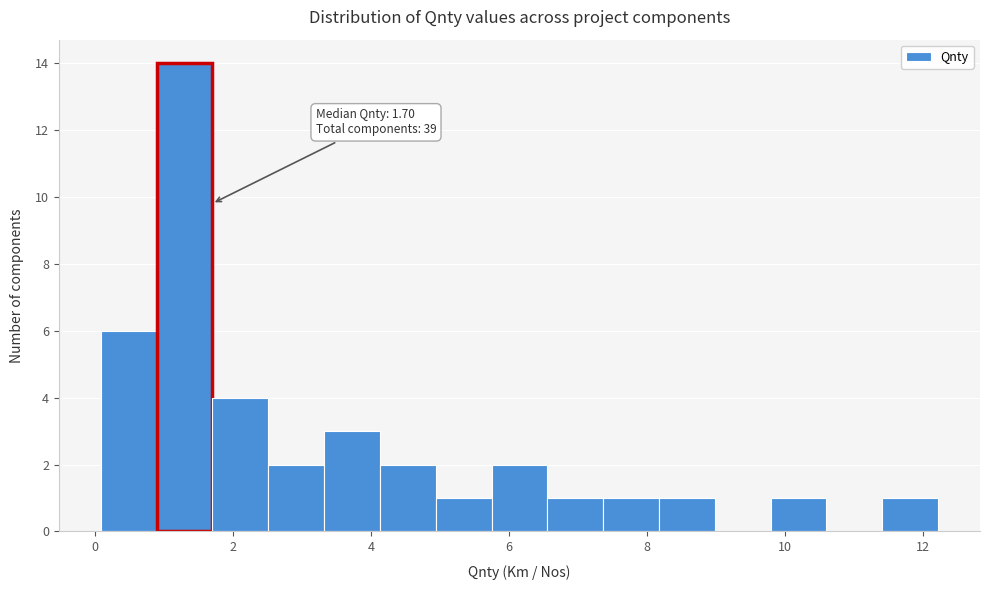

Over which range of the x-axis is the bar tallest?

0.8 to 1.8